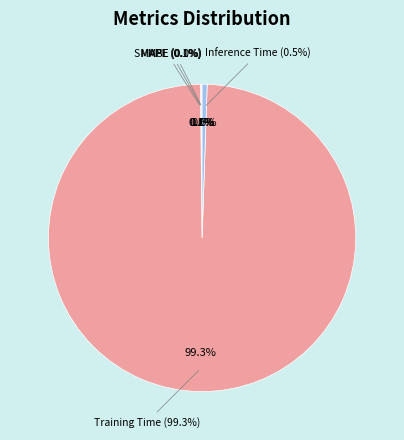

Which slice is the smallest?

MSE